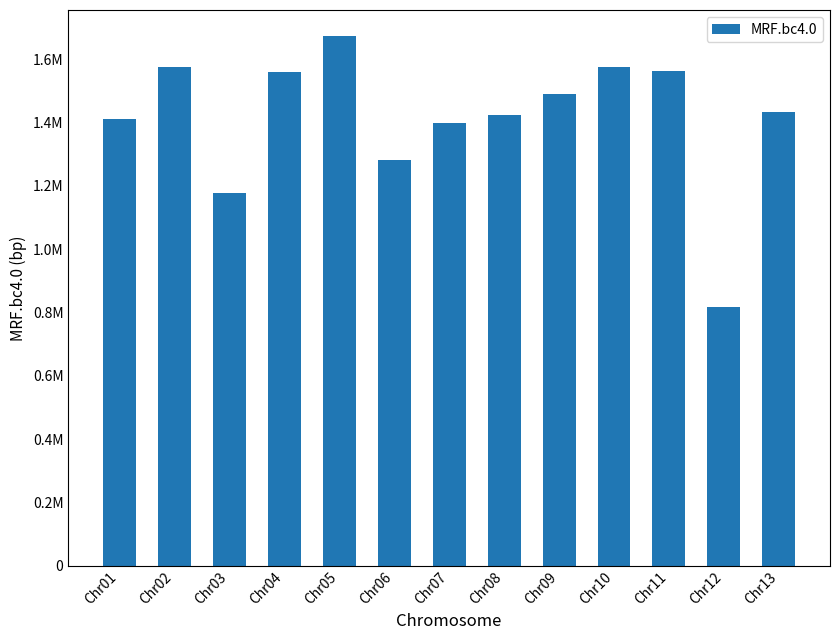

At which label is the value closest to 1244428?

Chr06